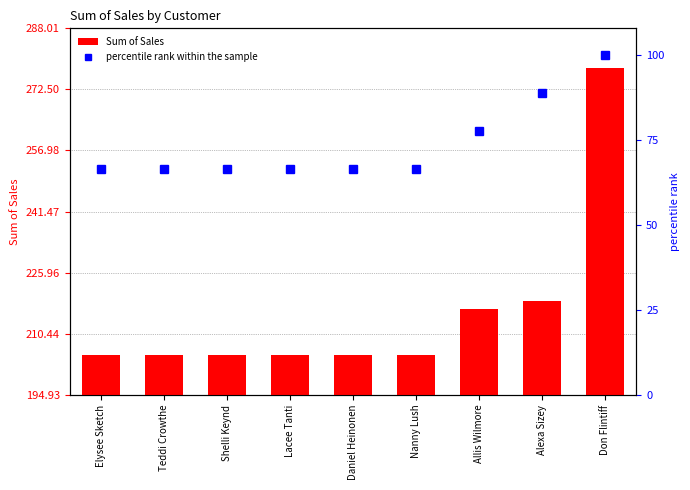

At Allis Wilmore, list the series in order from largest to smallest.

Sum of Sales, percentile rank within the sample